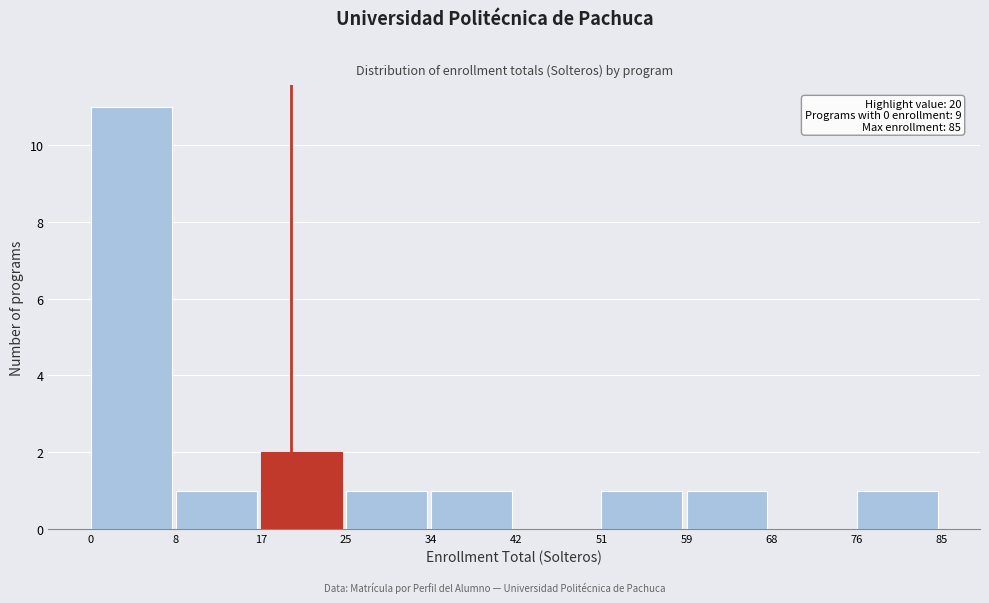

Which range on the x-axis has the tallest bar?

0 to 8